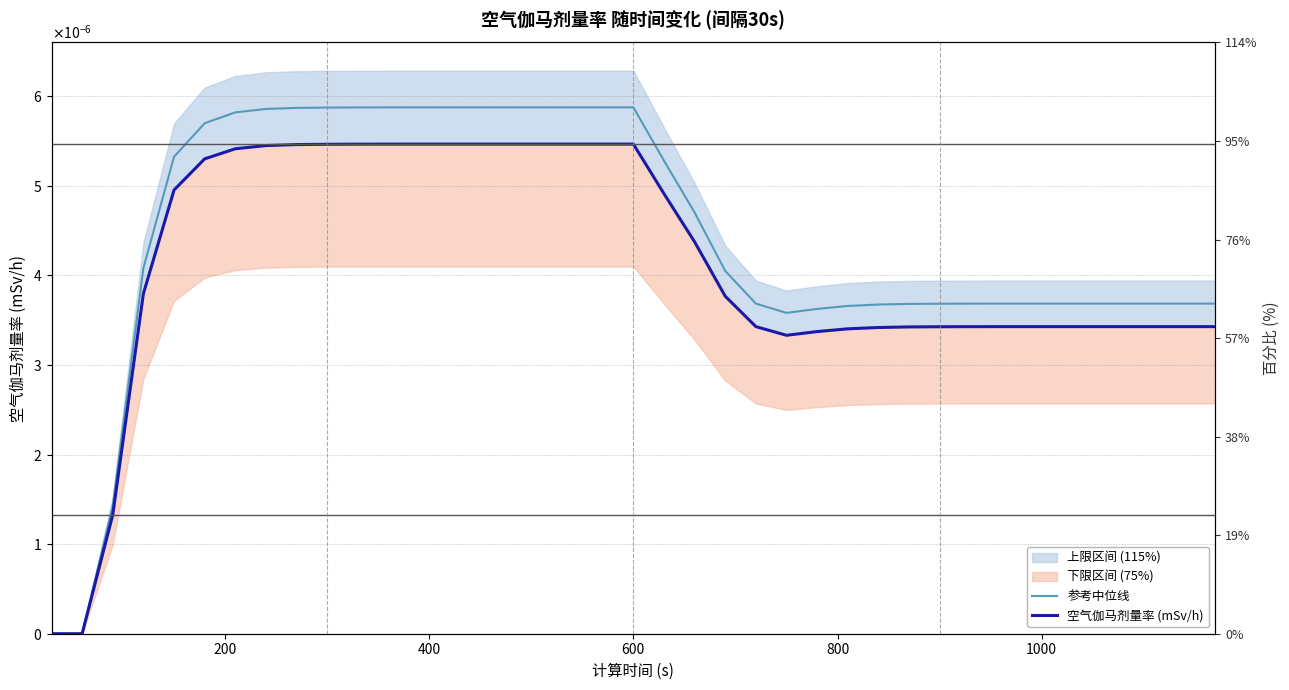

True or false: 参考中位线 has more than 2 interior local peaks.

False